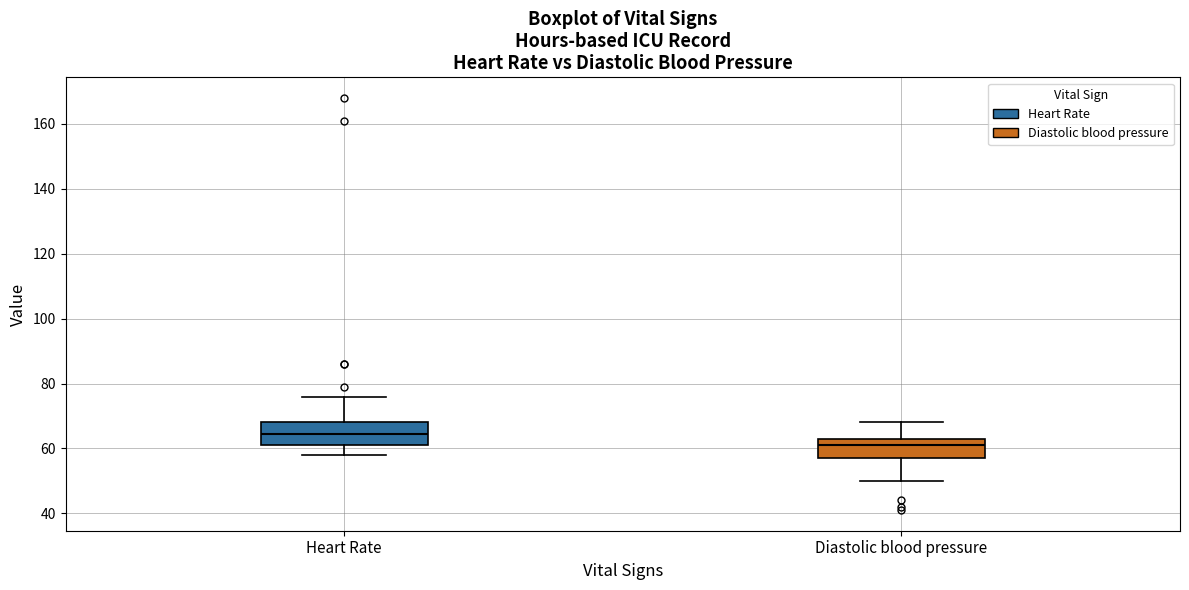

Reading left to right, read every box against the y-axis: the position of its median line, the range the box covers, and the ends of its whiskers. The values are not printed on the chart, so give them approximately, as read against the axis.

Heart Rate: median 64, box 62 to 68, whiskers 58 to 76
Diastolic blood pressure: median 62, box 58 to 64, whiskers 50 to 68